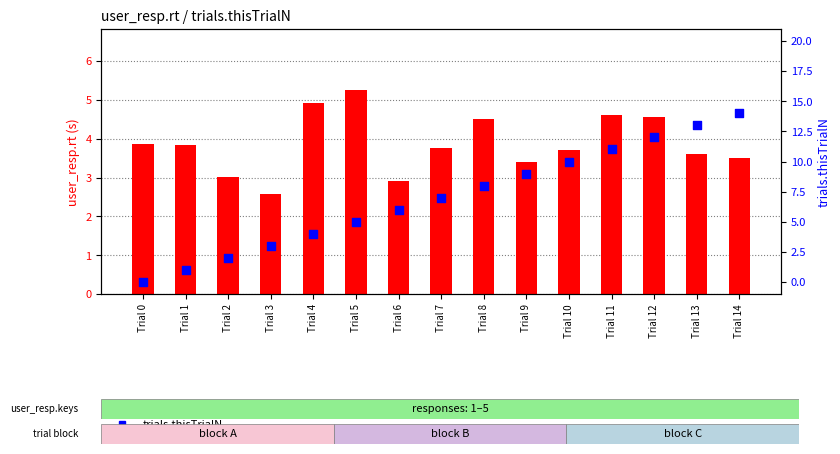

Which series has the widest spread of Y values?

trials.thisTrialN